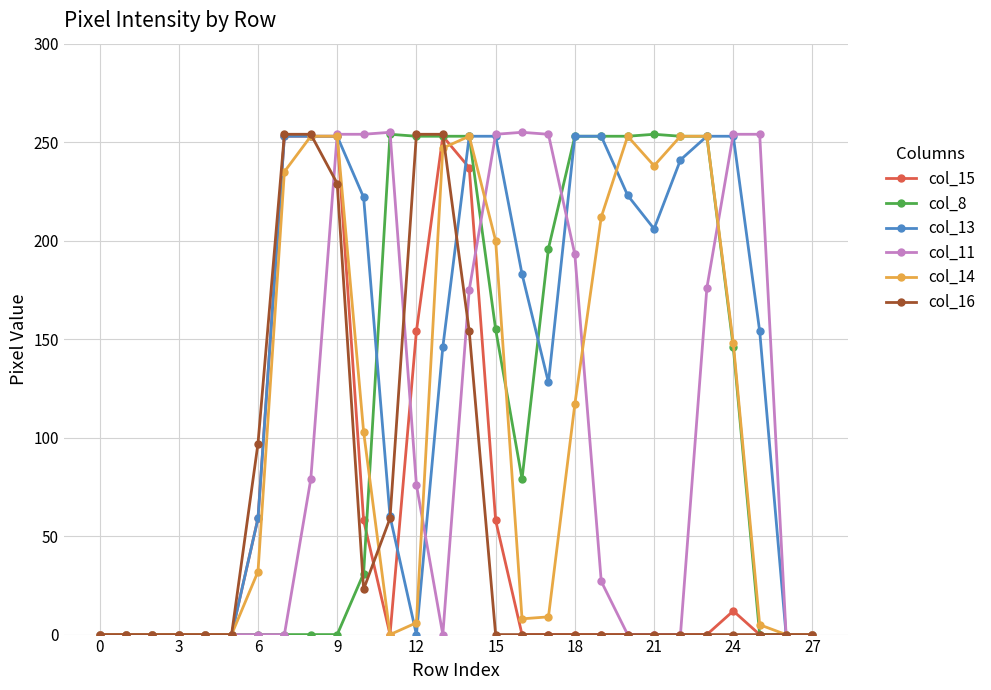

What is the average value of the col_13 series?

139